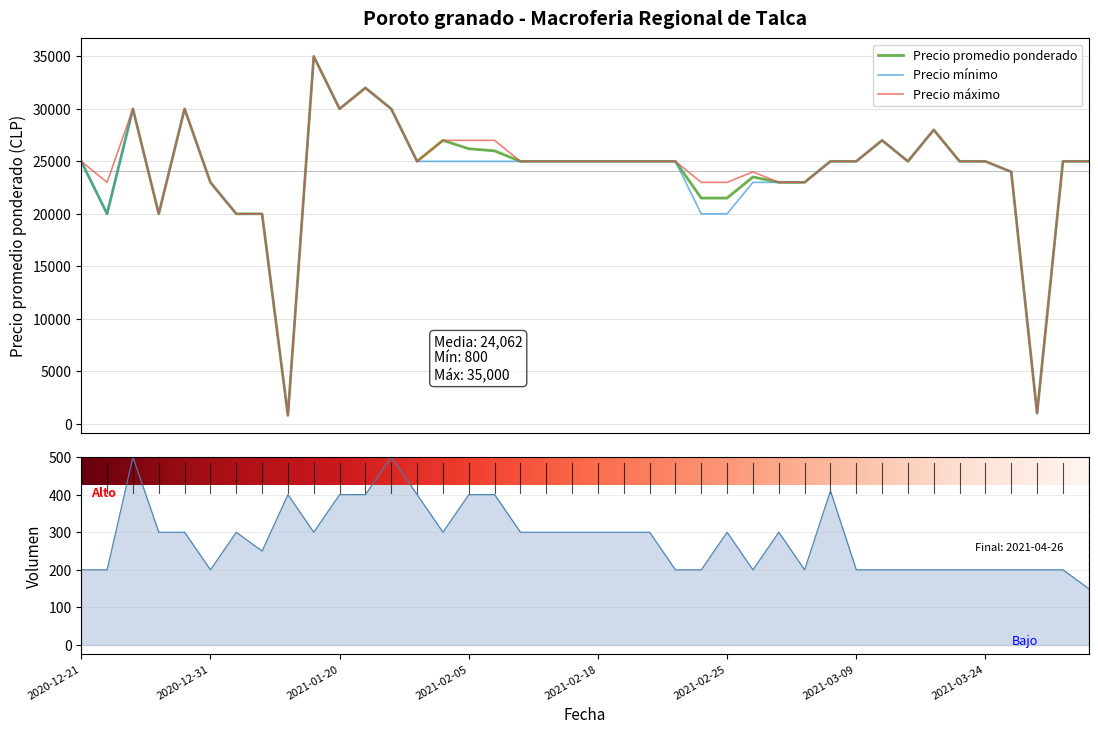

Reading left to right, transcribe all the data shown in this chart.

Precio promedio ponderado: 2020-12-21=25000	2020-12-22=20000	2020-12-28=30000	2020-12-29=20000	2020-12-30=30000	2020-12-31=23000	2021-01-06=20000	2021-01-07=20000	2021-01-13=800	2021-01-18=35000	2021-01-20=30000	2021-01-21=32000	2021-01-26=30000	2021-01-27=25000	2021-01-29=27000	2021-02-05=26200	2021-02-08=26000	2021-02-09=25000	2021-02-11=25000	2021-02-16=25000	2021-02-18=25000	2021-02-19=25000	2021-02-22=25000	2021-02-23=25000	2021-02-24=21500	2021-02-25=21500	2021-02-26=23512	2021-03-02=23000	2021-03-03=23000	2021-03-05=25000	2021-03-09=25000	2021-03-10=27000	2021-03-11=25000	2021-03-16=28000	2021-03-17=25000	2021-03-24=25000	2021-04-06=24000	2021-04-09=1000	2021-04-15=25000	2021-04-26=25000
Precio minimo: 2020-12-21=25000	2020-12-22=20000	2020-12-28=30000	2020-12-29=20000	2020-12-30=30000	2020-12-31=23000	2021-01-06=20000	2021-01-07=20000	2021-01-13=800	2021-01-18=35000	2021-01-20=30000	2021-01-21=32000	2021-01-26=30000	2021-01-27=25000	2021-01-29=25000	2021-02-05=25000	2021-02-08=25000	2021-02-09=25000	2021-02-11=25000	2021-02-16=25000	2021-02-18=25000	2021-02-19=25000	2021-02-22=25000	2021-02-23=25000	2021-02-24=20000	2021-02-25=20000	2021-02-26=23000	2021-03-02=23000	2021-03-03=23000	2021-03-05=25000	2021-03-09=25000	2021-03-10=27000	2021-03-11=25000	2021-03-16=28000	2021-03-17=25000	2021-03-24=25000	2021-04-06=24000	2021-04-09=1000	2021-04-15=25000	2021-04-26=25000
Precio maximo: 2020-12-21=25000	2020-12-22=23000	2020-12-28=30000	2020-12-29=20000	2020-12-30=30000	2020-12-31=23000	2021-01-06=20000	2021-01-07=20000	2021-01-13=800	2021-01-18=35000	2021-01-20=30000	2021-01-21=32000	2021-01-26=30000	2021-01-27=25000	2021-01-29=27000	2021-02-05=27000	2021-02-08=27000	2021-02-09=25000	2021-02-11=25000	2021-02-16=25000	2021-02-18=25000	2021-02-19=25000	2021-02-22=25000	2021-02-23=25000	2021-02-24=23000	2021-02-25=23000	2021-02-26=24000	2021-03-02=23000	2021-03-03=23000	2021-03-05=25000	2021-03-09=25000	2021-03-10=27000	2021-03-11=25000	2021-03-16=28000	2021-03-17=25000	2021-03-24=25000	2021-04-06=24000	2021-04-09=1000	2021-04-15=25000	2021-04-26=25000